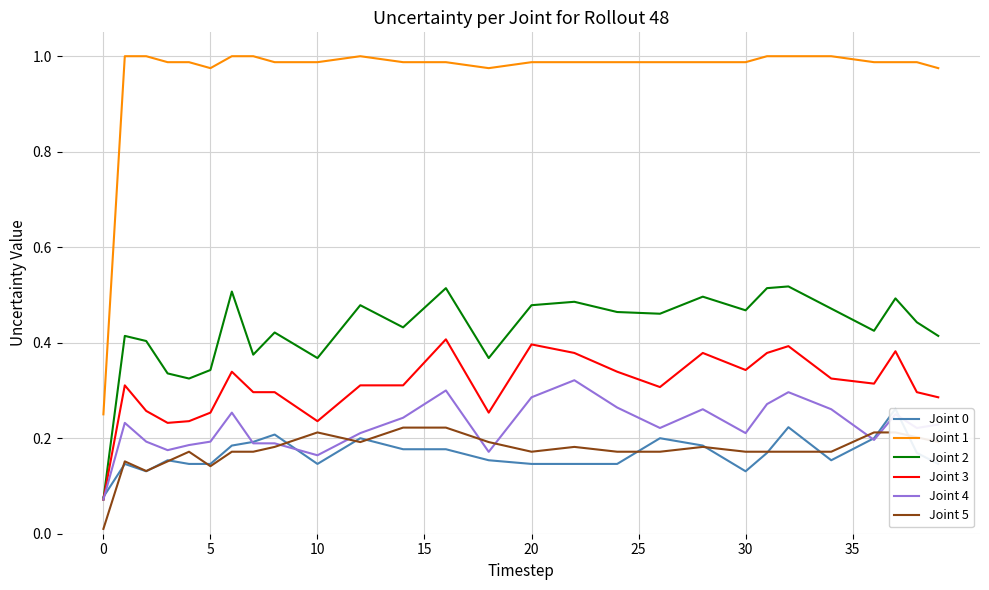

The value of Joint 2 at 34 is 0.3. True or false?

False